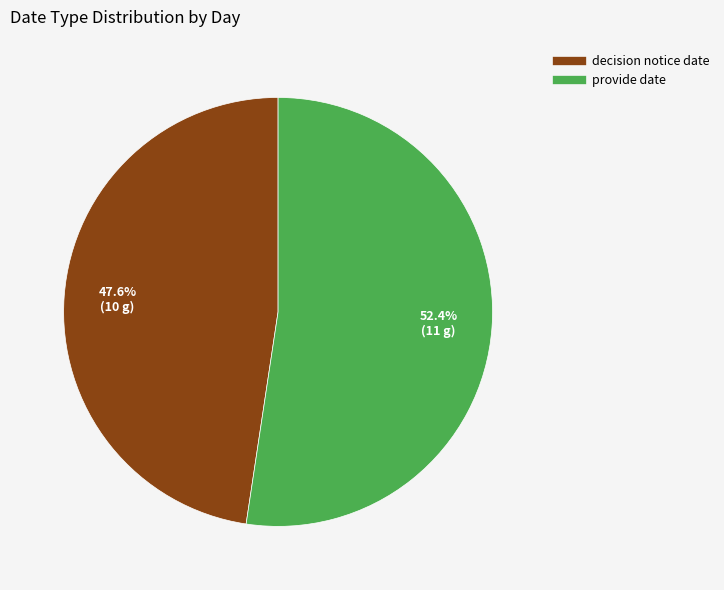

Is there a majority slice in this chart?

Yes